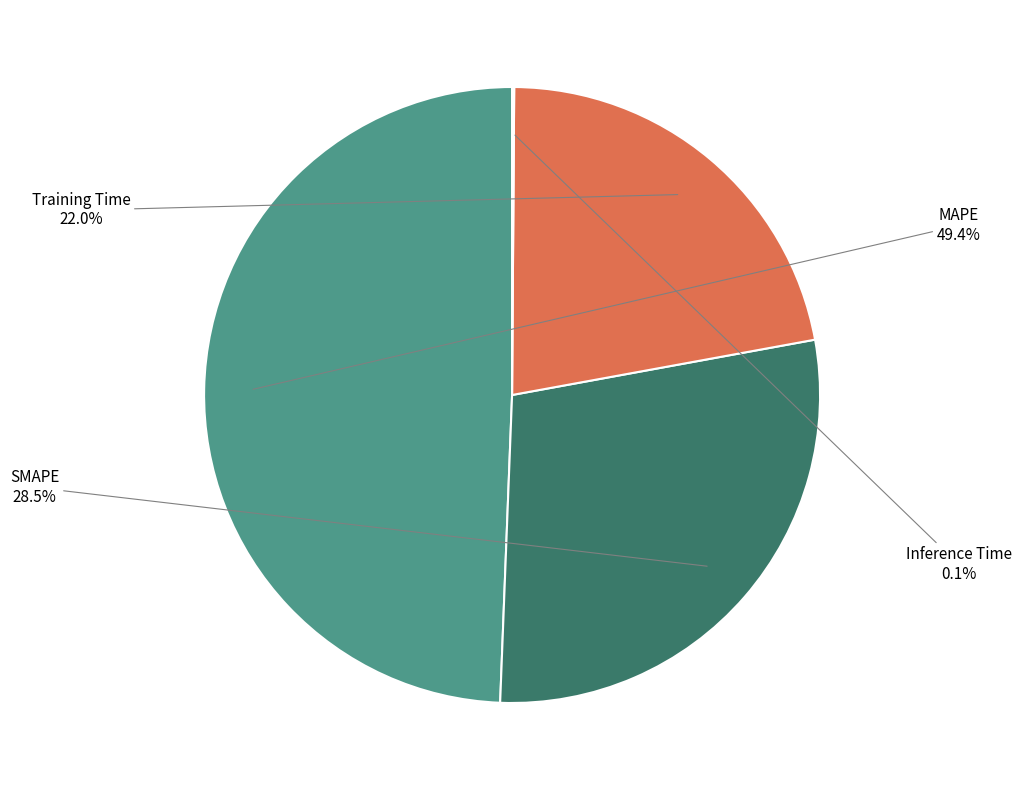

To the nearest percent, what is the average slice percentage?

25%